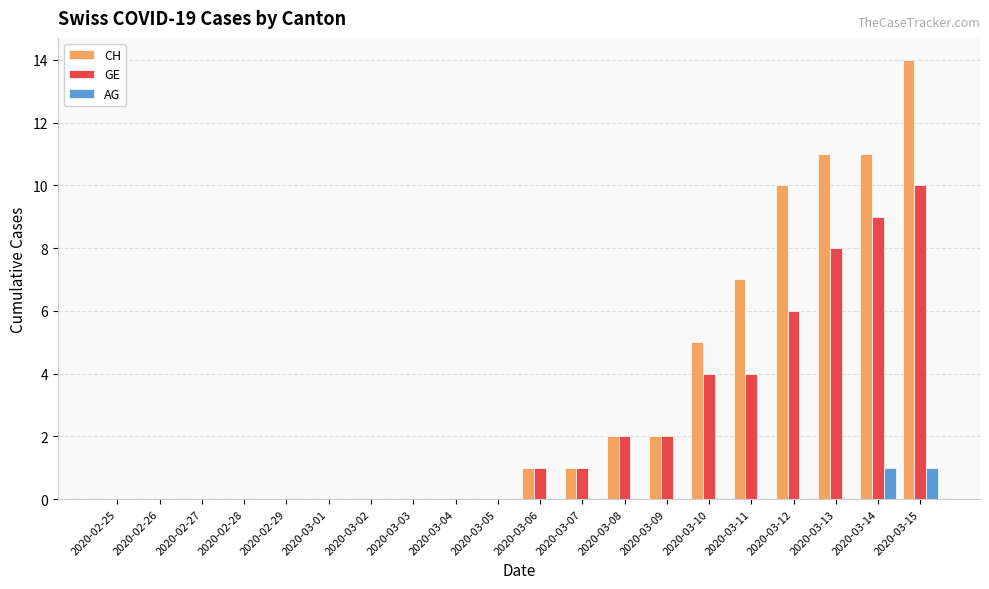

What are all the series names shown in the legend?

CH, GE, AG